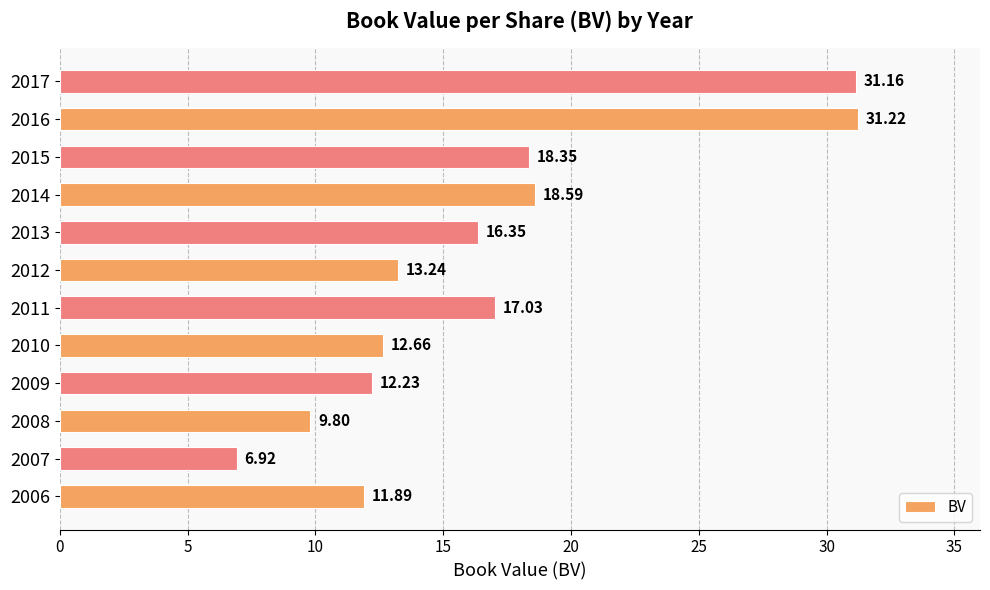

How many values are below 16?

6